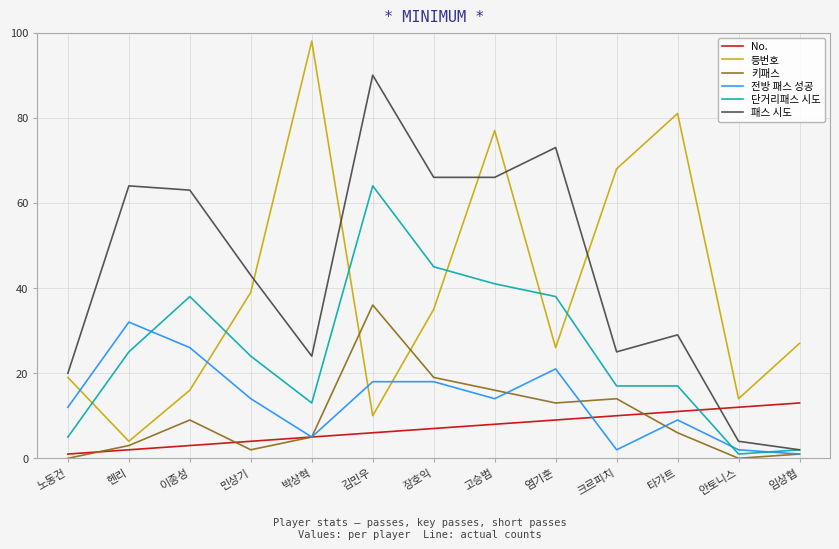

True or false: No. has more than 0 interior local peaks.

False